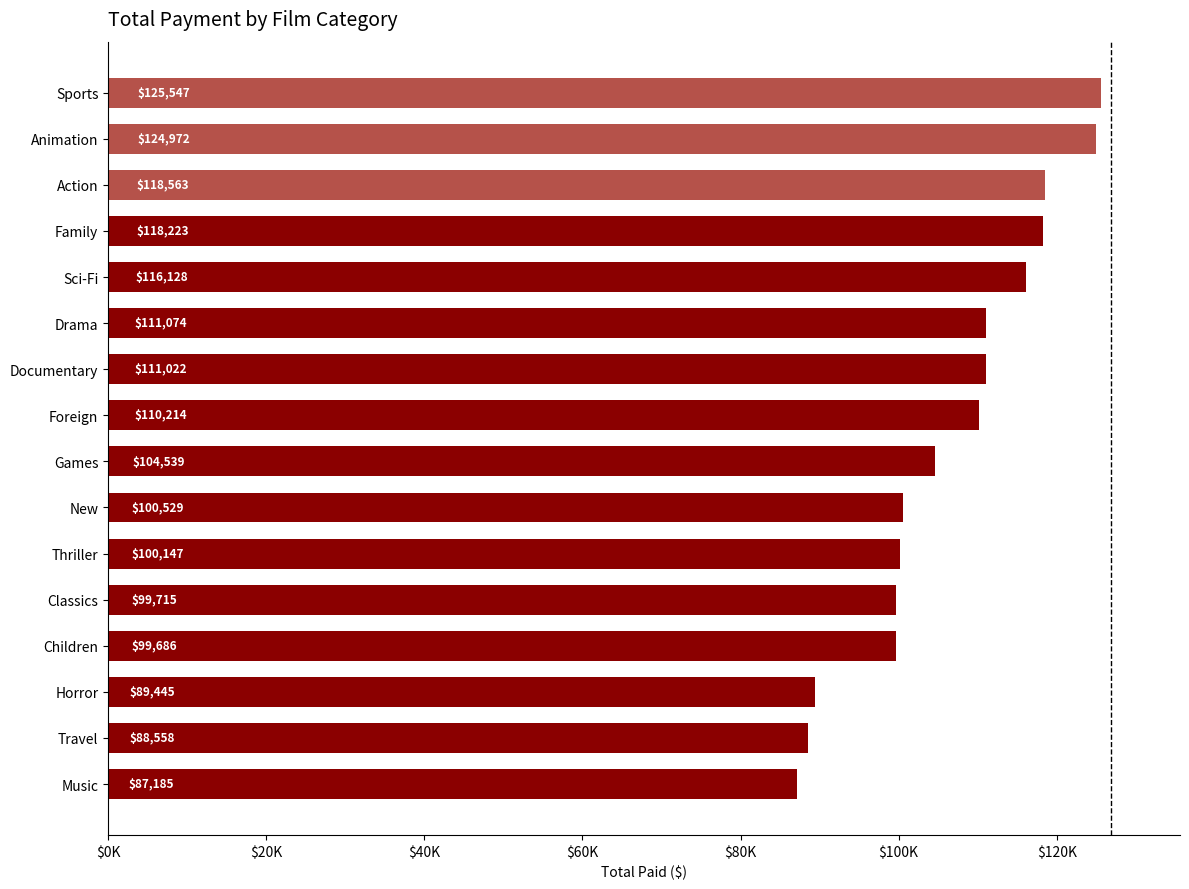

Does the chart contain any negative values?

No